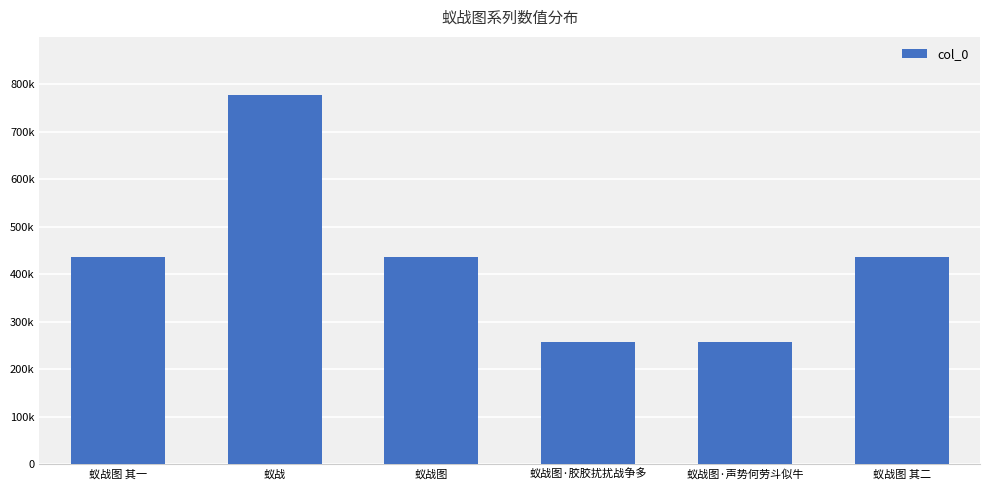

Are the bars horizontal?

No